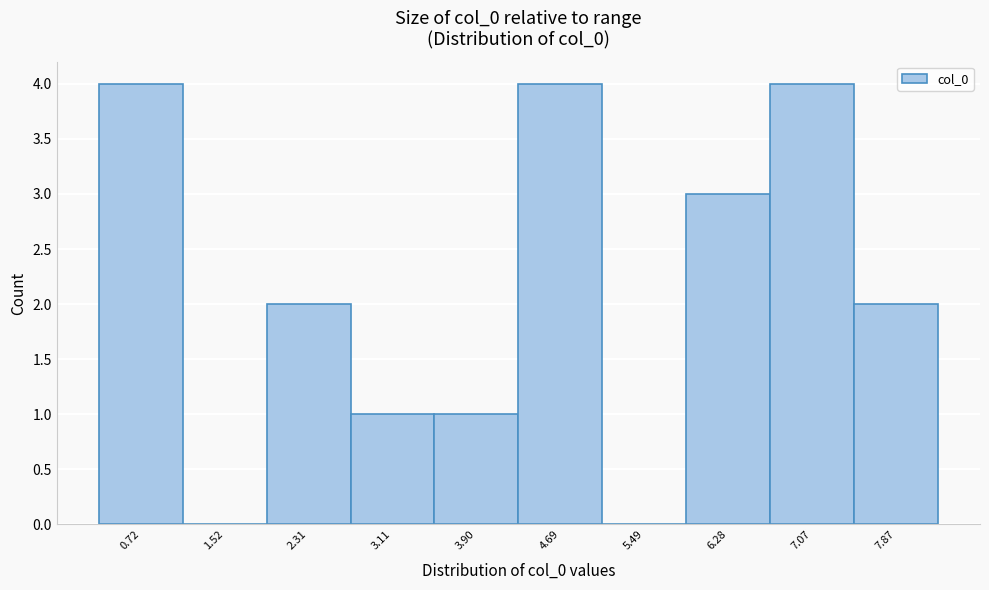

Reading left to right, transcribe all the data shown in this chart.

0.72=4	1.52=0	2.31=2	3.11=1	3.90=1	4.69=4	5.49=0	6.28=3	7.07=4	7.87=2